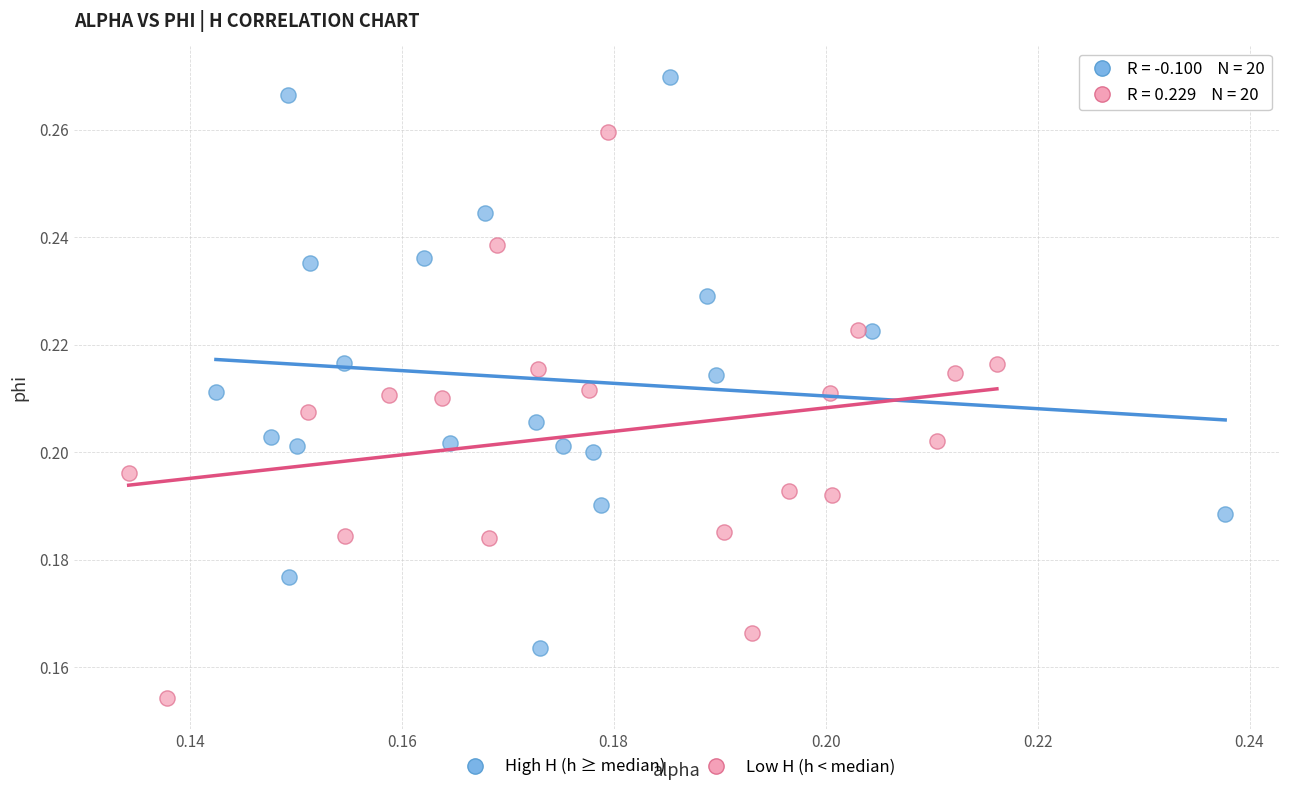

Which series contains the lowest Y value?

Low H (h < median)